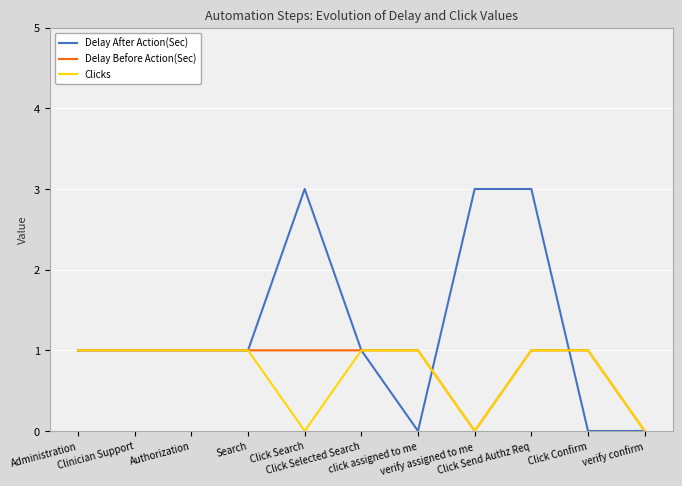

Which series has the largest total across all categories?

Delay After Action(Sec)